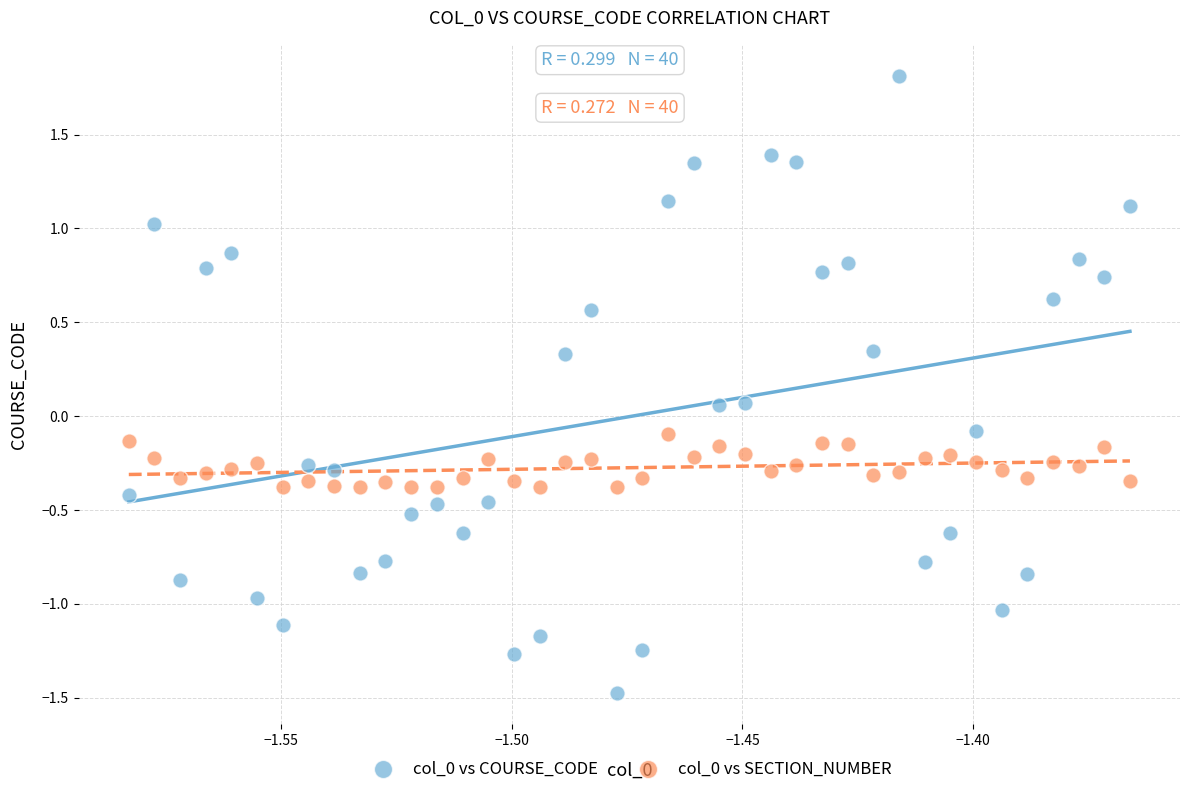

Which series has the largest Y range (max minus min)?

col_0 vs COURSE_CODE